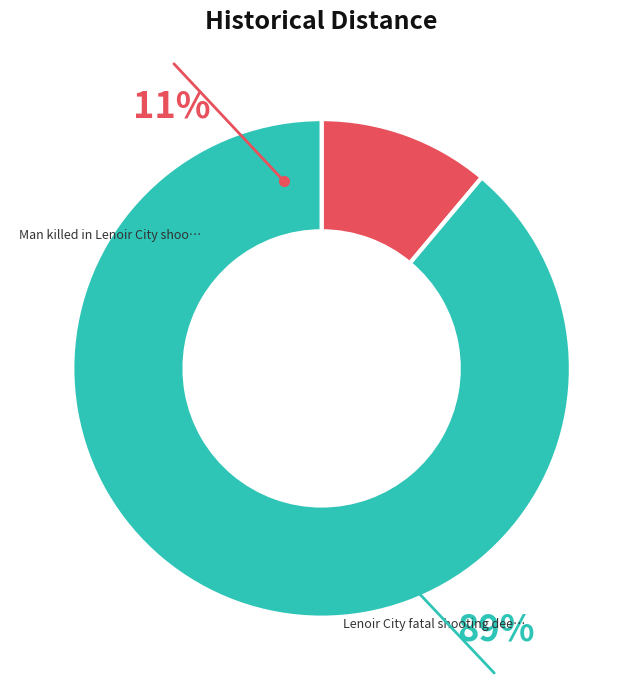

To the nearest percent, what is the difference between the Lenoir City fatal shooting deemed self-defense and Man killed in Lenoir City shooting slice percentages?

78%